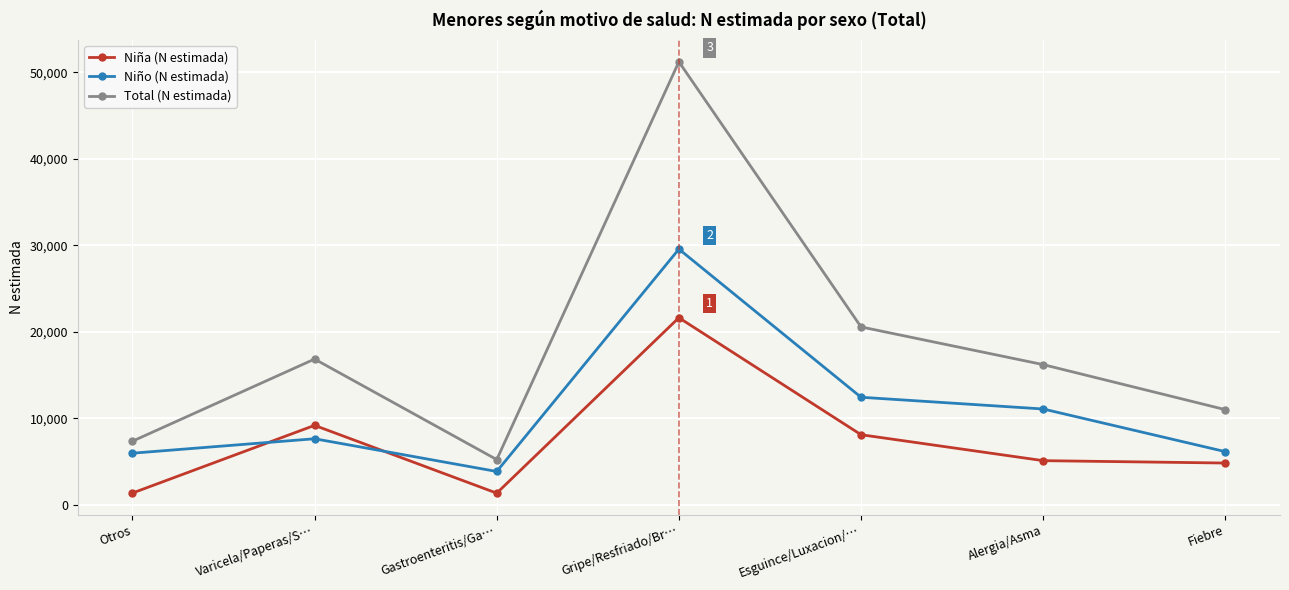

What position from the left is Esguince/Luxacion/…?

5